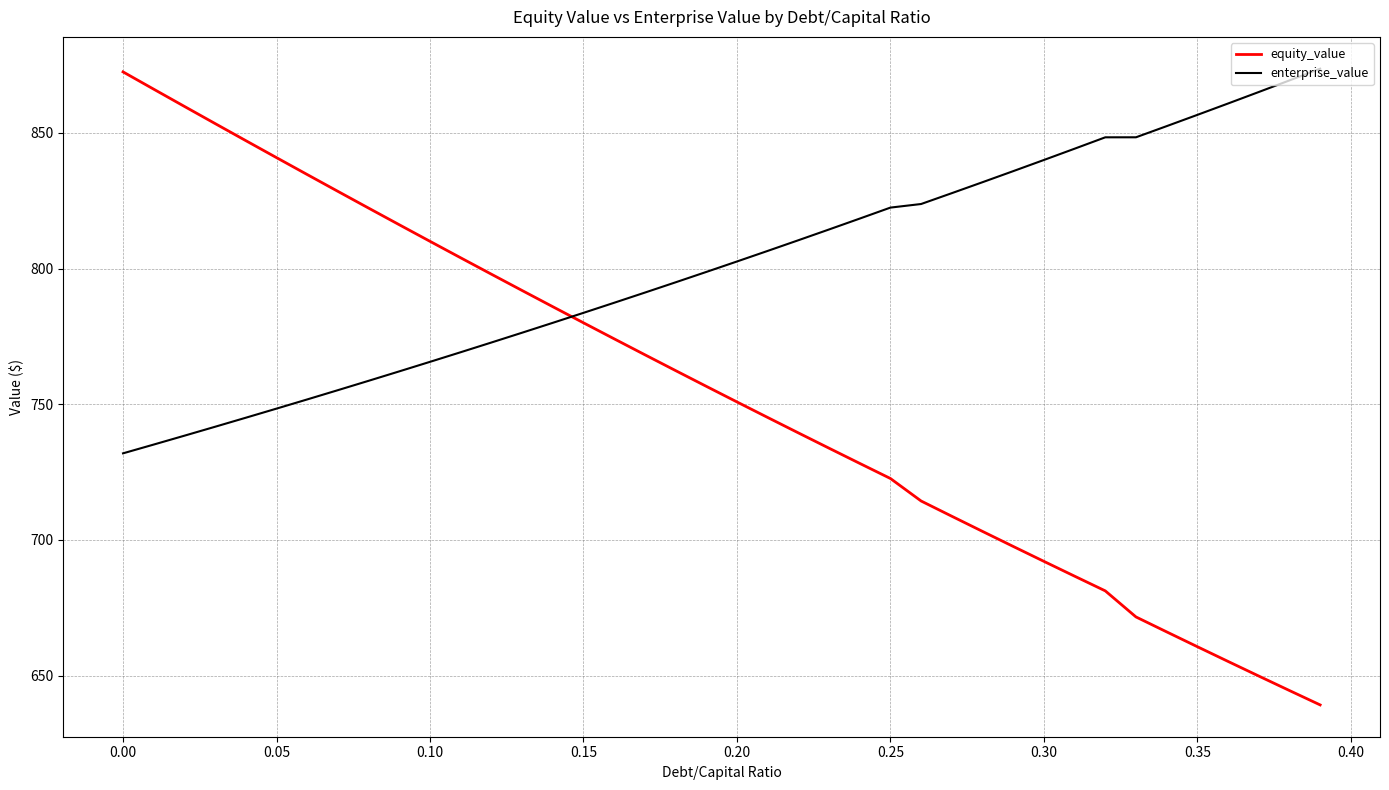

Which series has the largest total across all categories?

enterprise_value